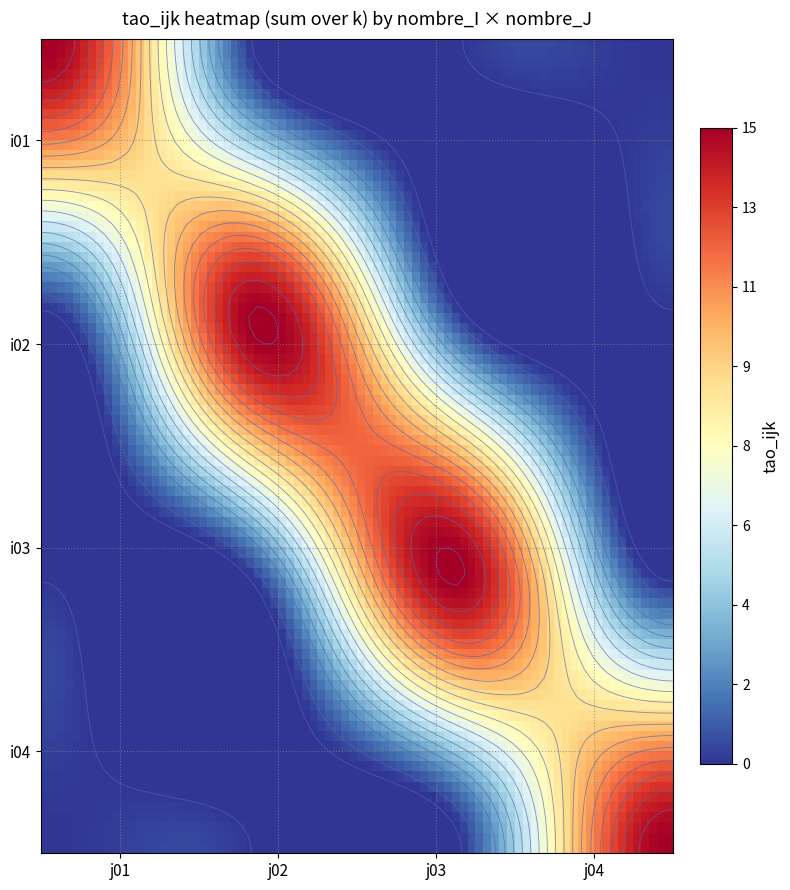

Reading left to right, transcribe all the data shown in this chart.

i01: 15	0	0	0
i02: 0	15	0	0
i03: 0	0	15	0
i04: 0	0	0	15